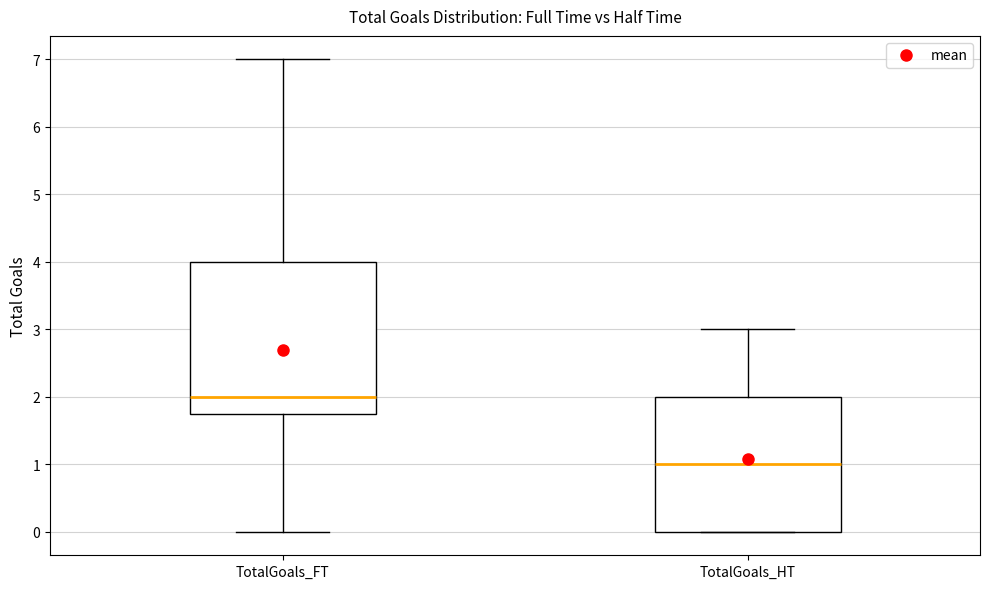

Comparing the boxes themselves (not the whiskers), which one is the tallest?

TotalGoals_FT